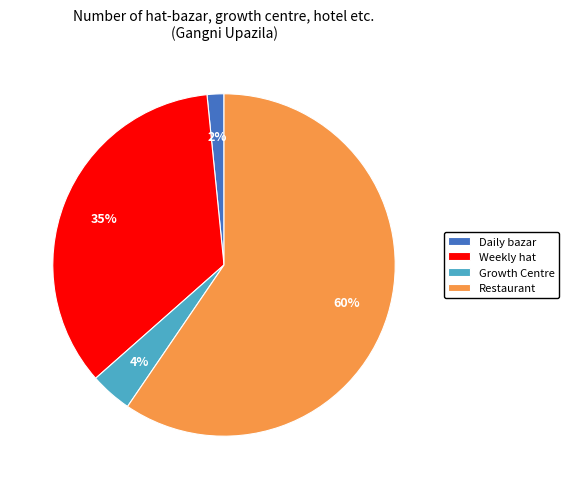

Is Restaurant the majority of the pie?

Yes